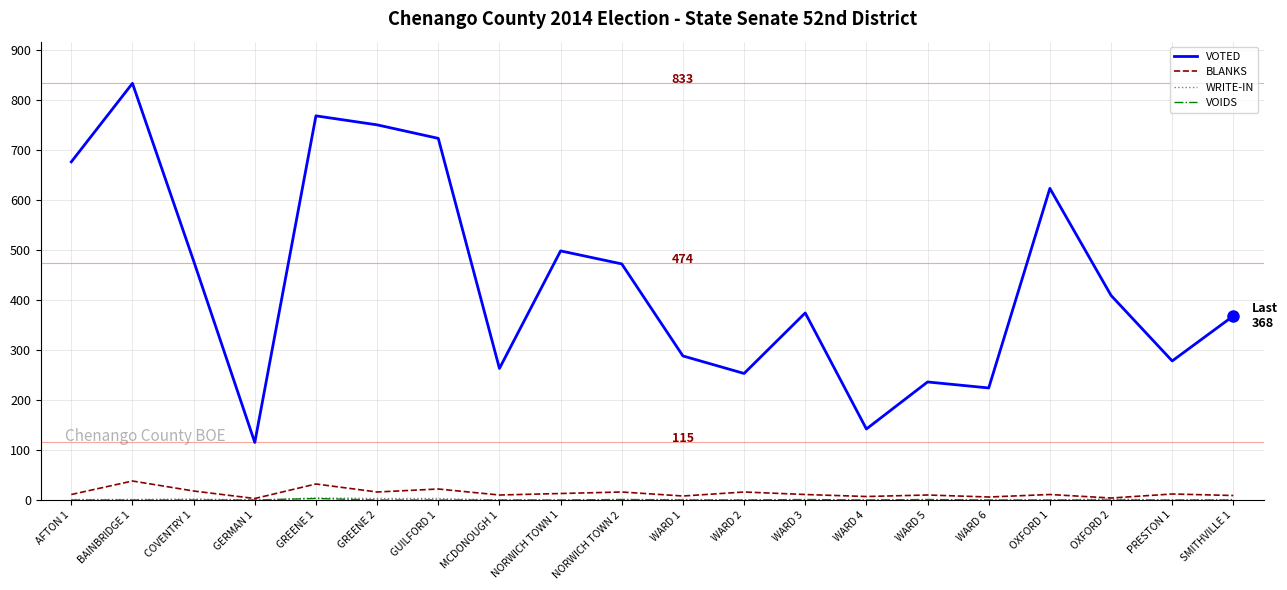

Which series has the largest range (max minus min)?

VOTED